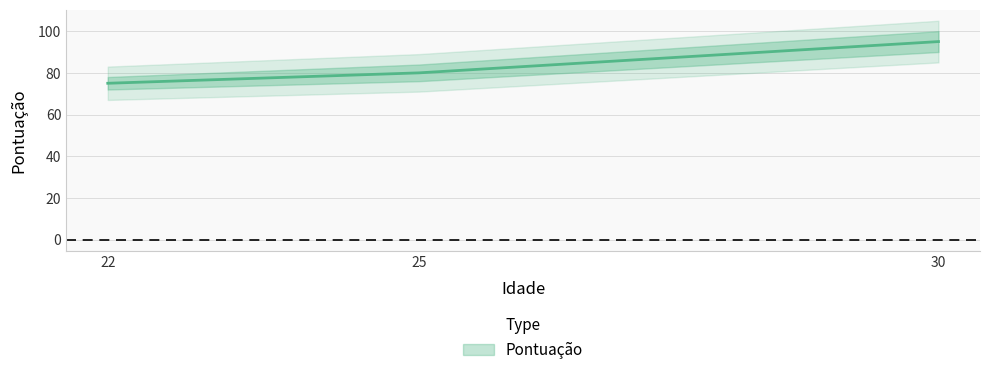

Reading left to right, what are all the values shown in this chart?

75	80	95